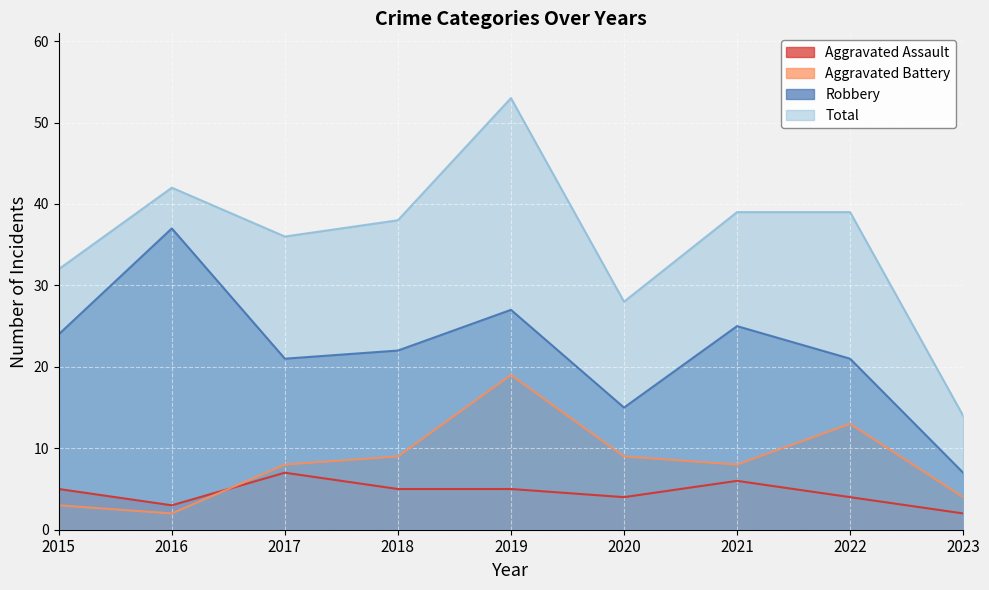

What are all the series names shown in the legend?

Aggravated Assault, Aggravated Battery, Robbery, Total